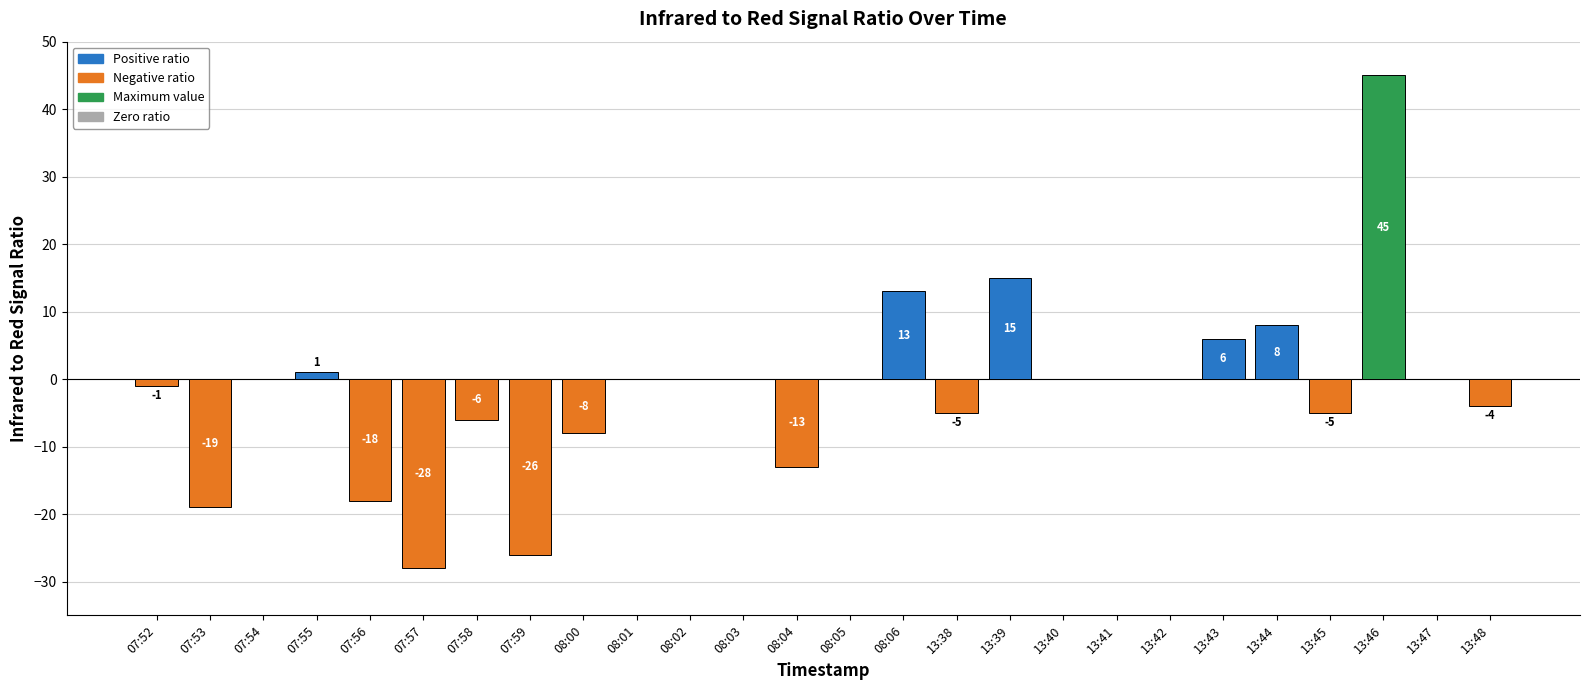

What is the sum of the values at 13:48 and 13:43?

2